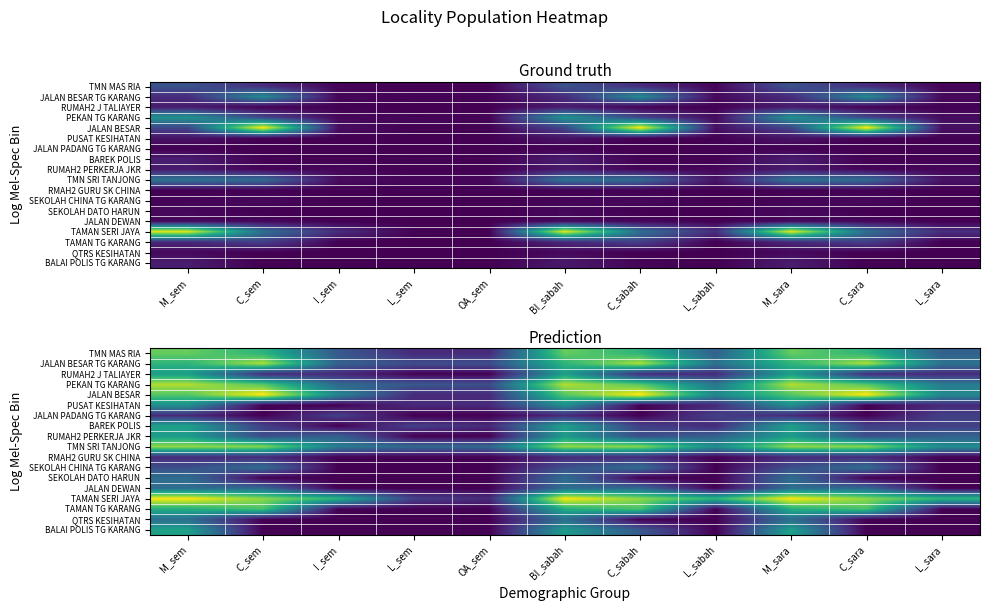

The value of JALAN BESAR at C_sem is 1.8. True or false?

False